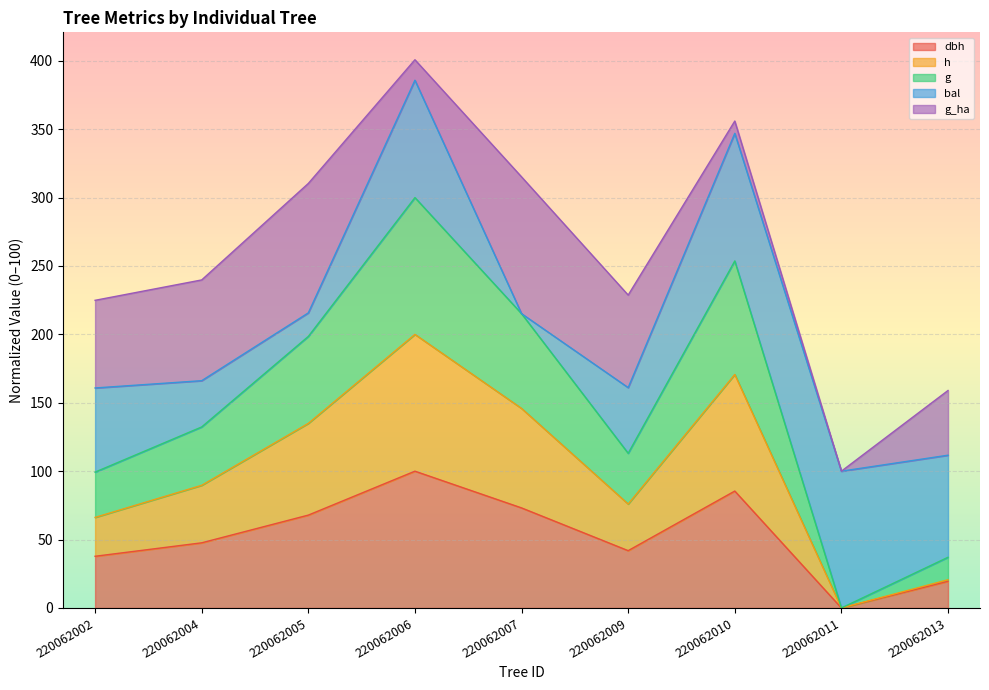

What is the value of the h point at the 5th from the left?

145.9